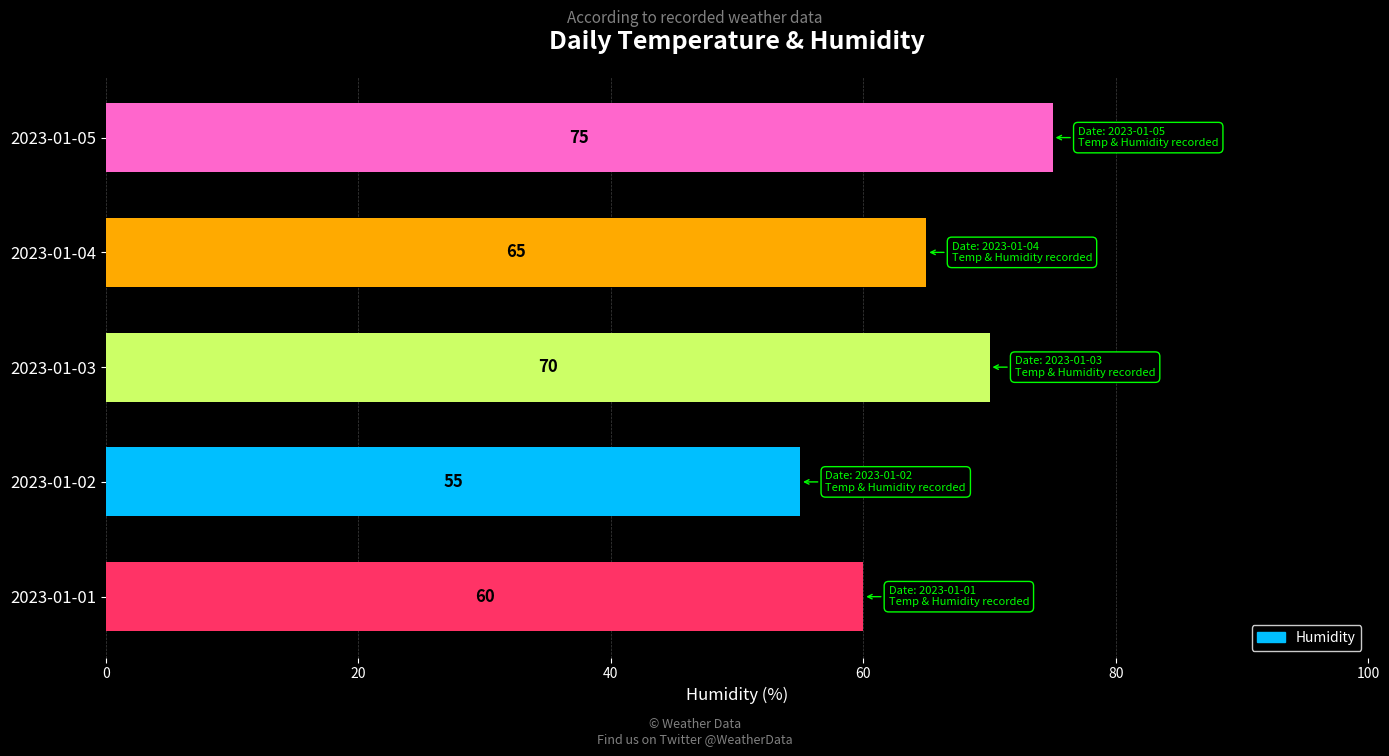

The value at 2023-01-01 is 60. True or false?

True